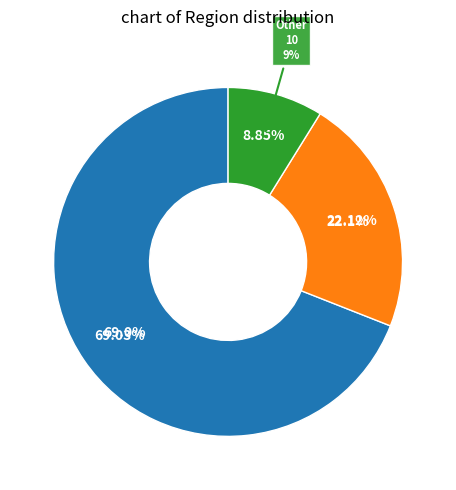

What is the total percentage of Novena and Interregional?

91.2%